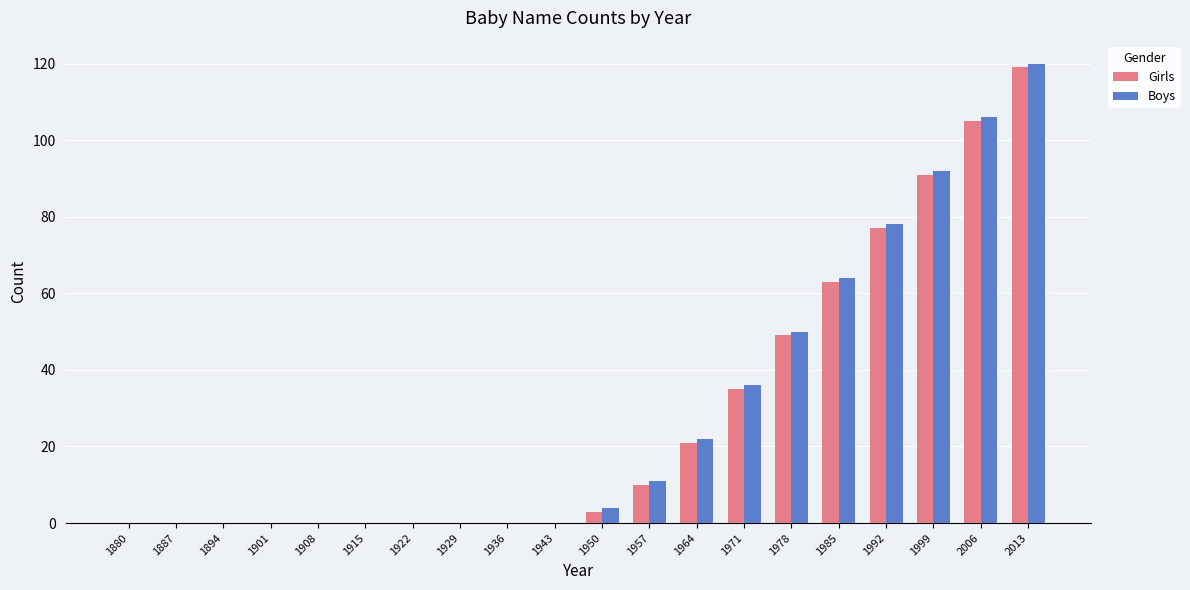

What is the approximate value of Boys at 1950?

4